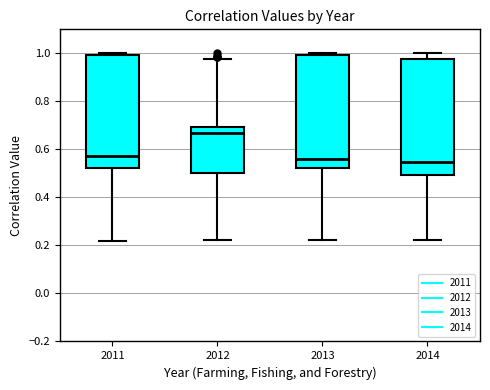

Reading left to right, read every box against the y-axis: the position of its median line, the range the box covers, and the ends of its whiskers. The values are not printed on the chart, so give them approximately, as read against the axis.

2011: median 0.58, box 0.52 to 1.00, whiskers 0.22 to 1.00 (just above the box's upper edge)
2012: median 0.66, box 0.50 to 0.70, whiskers 0.22 to 0.98
2013: median 0.56, box 0.52 to 1.00, whiskers 0.22 to 1.00
2014: median 0.54, box 0.50 to 0.98, whiskers 0.22 to 1.00